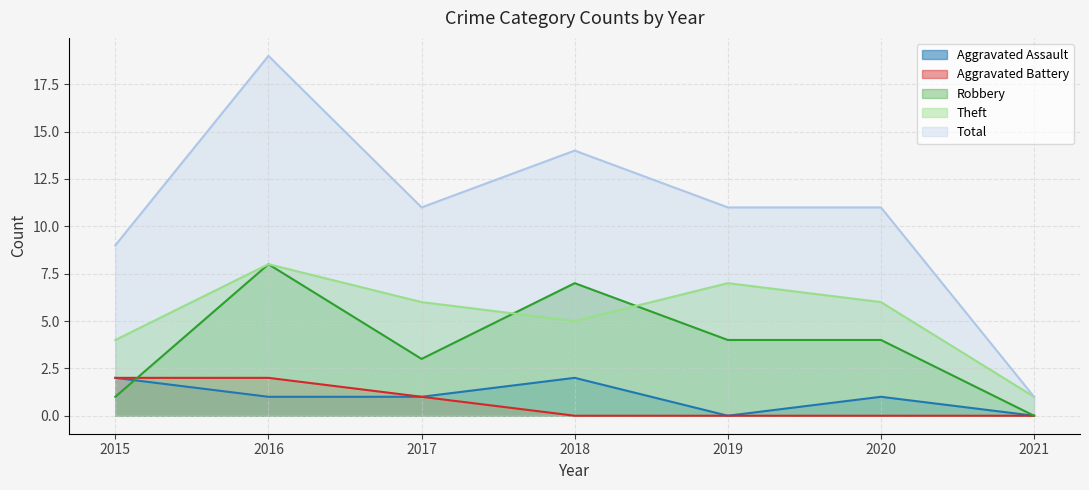

At 2015, list the series in order from largest to smallest.

Total, Theft, Aggravated Assault, Aggravated Battery, Robbery